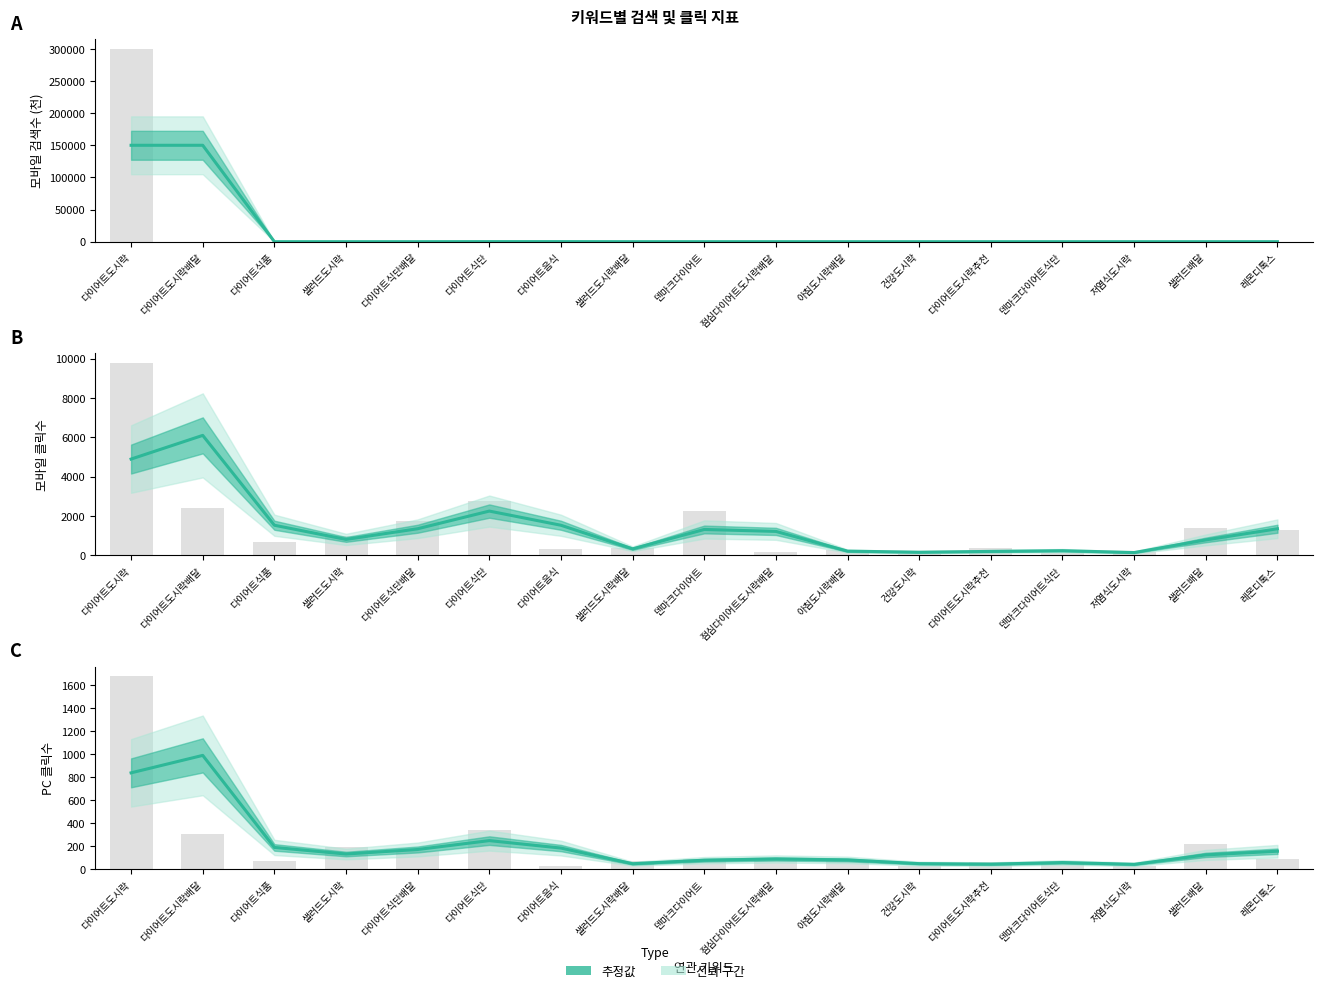

The 모바일 월간검색수 (×1000) series shows 10.1 at 저염식도시락. True or false?

True